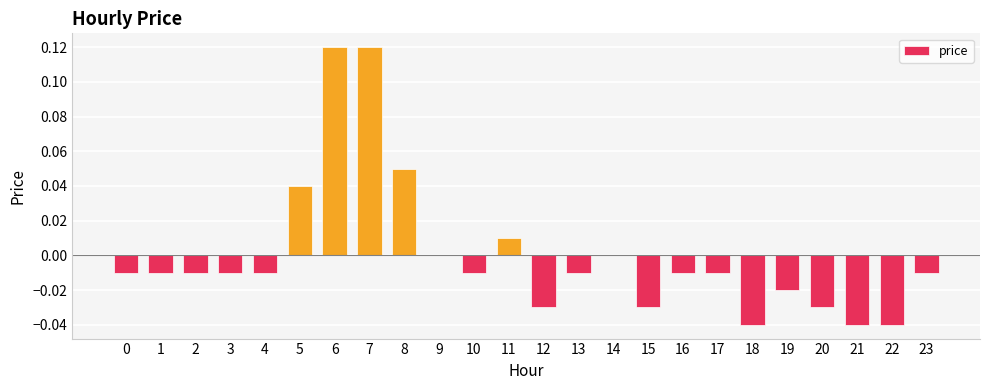

Does the chart contain stacked bars?

No